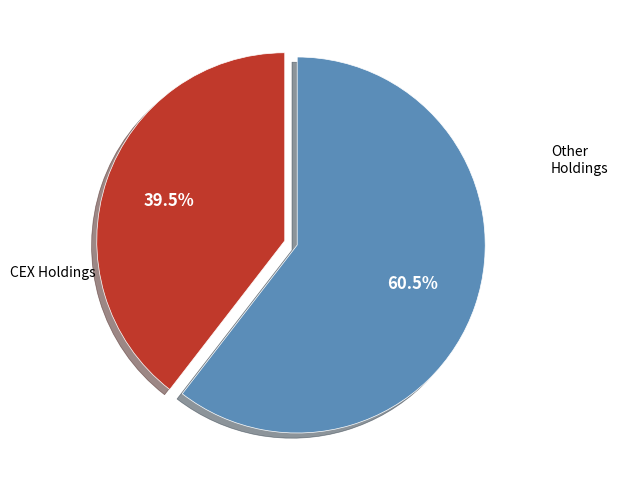

Is there a majority slice in this chart?

Yes